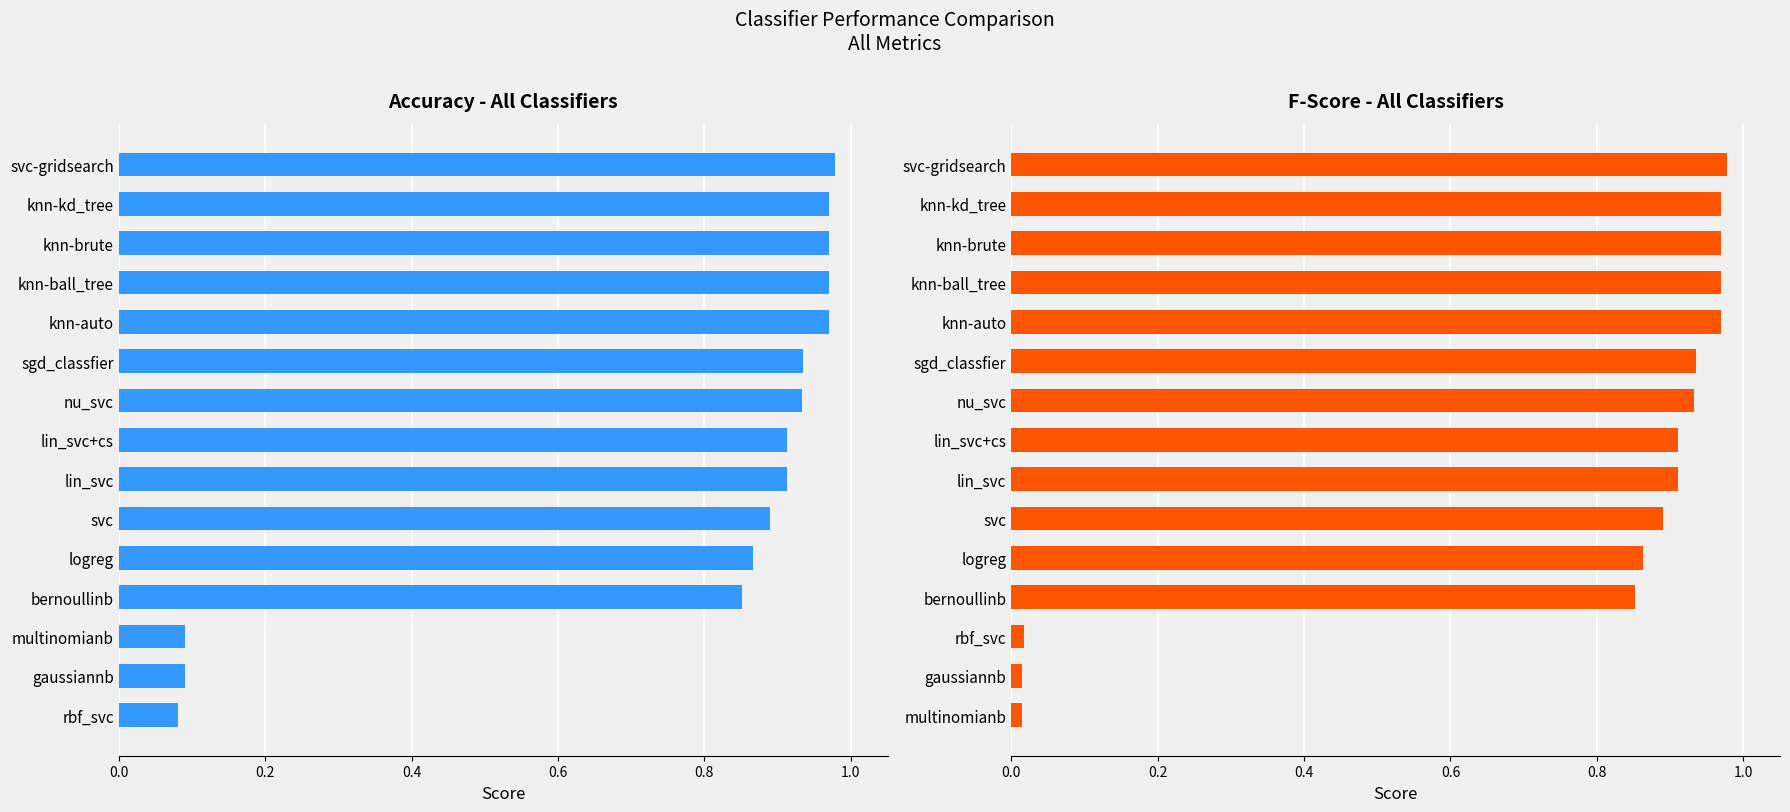

Rank the series by their average value, from lowest to highest.

fscore, accuracy